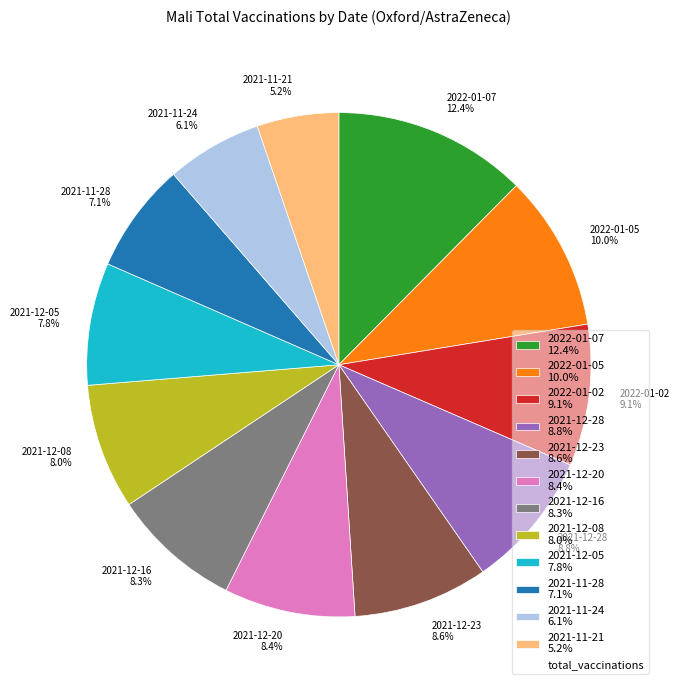

True or false: 2022-01-05 accounts for 10% of the total.

True